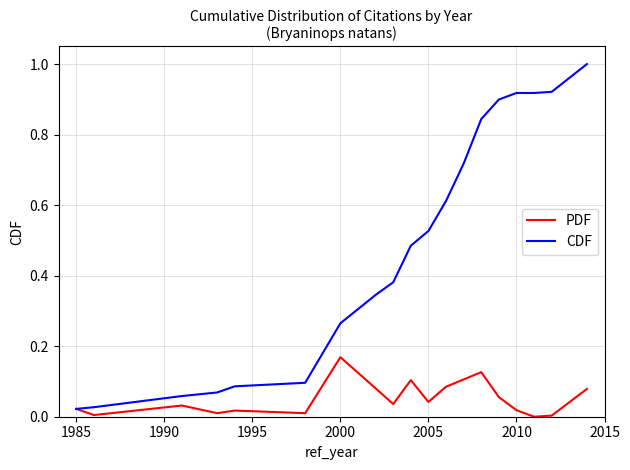

Which series has the largest range (max minus min)?

CDF